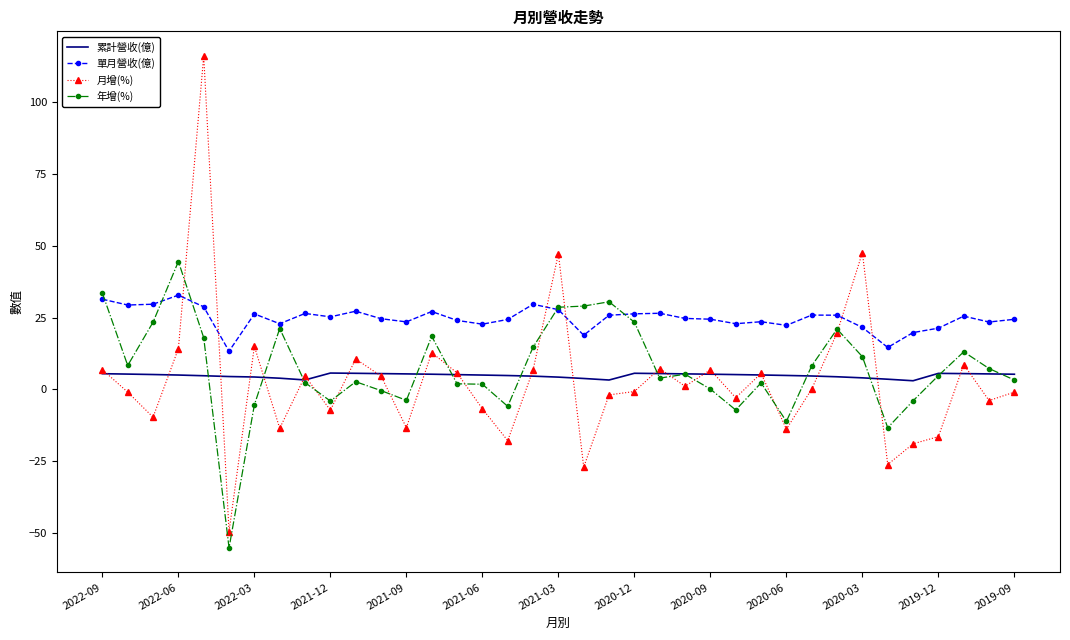

List the series in order of their peak value, highest first.

月增(%), 年增(%), 單月營收(億), 累計營收(億)